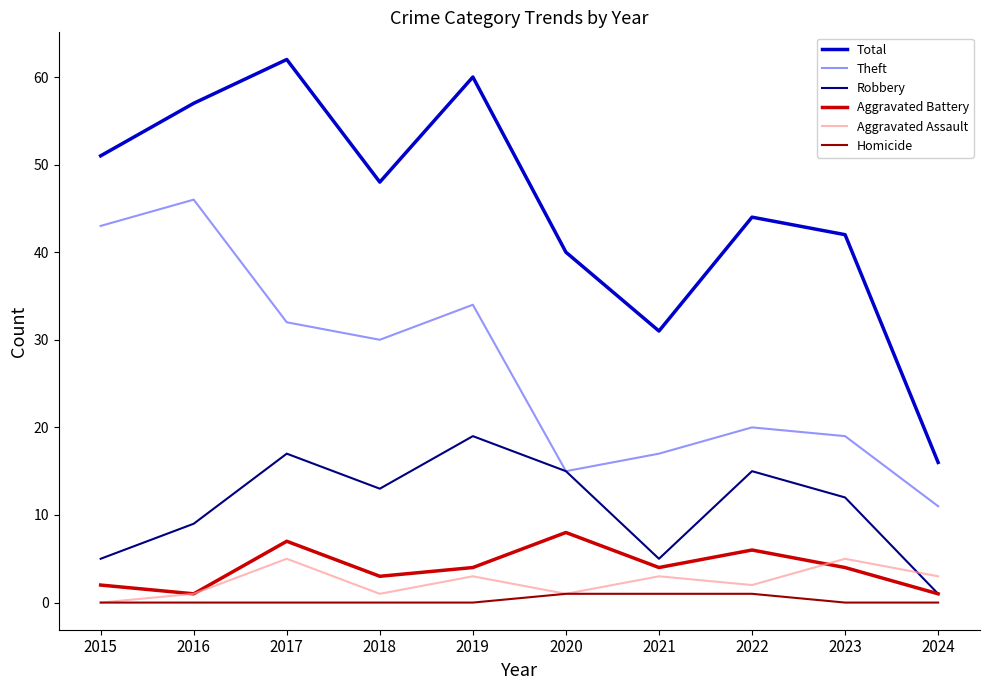

Which series has the largest total across all categories?

Total